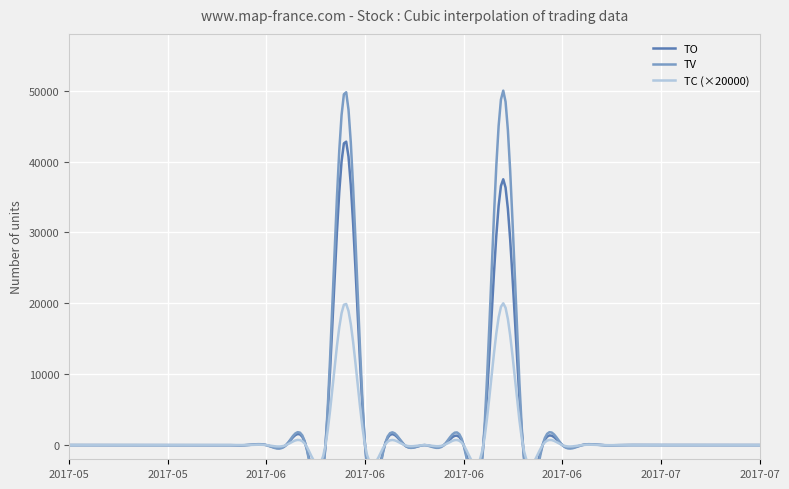

Between 2017-05-31 and 2017-06-22, which is larger?

2017-06-22